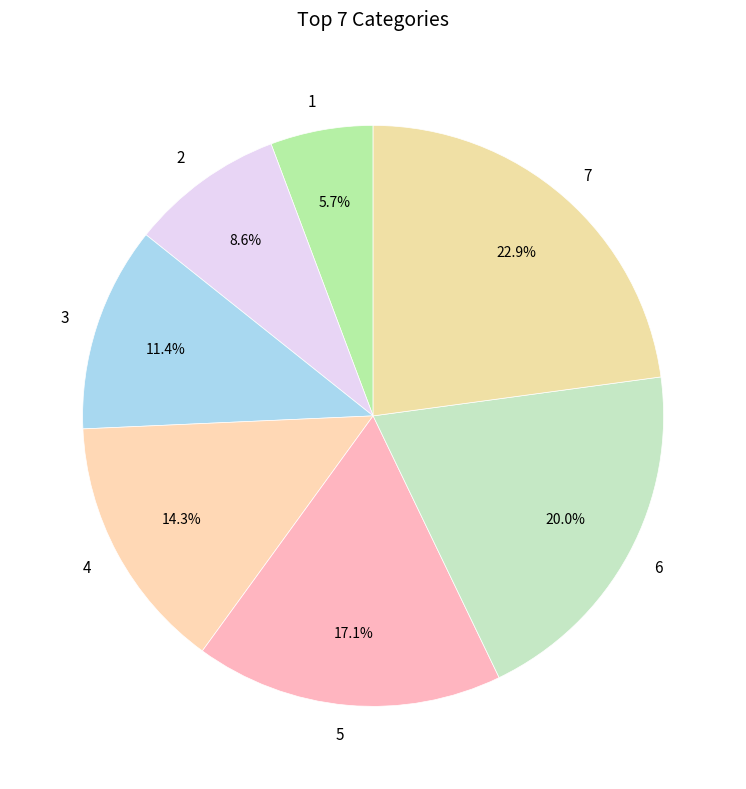

Count the number of slices in the pie.

7